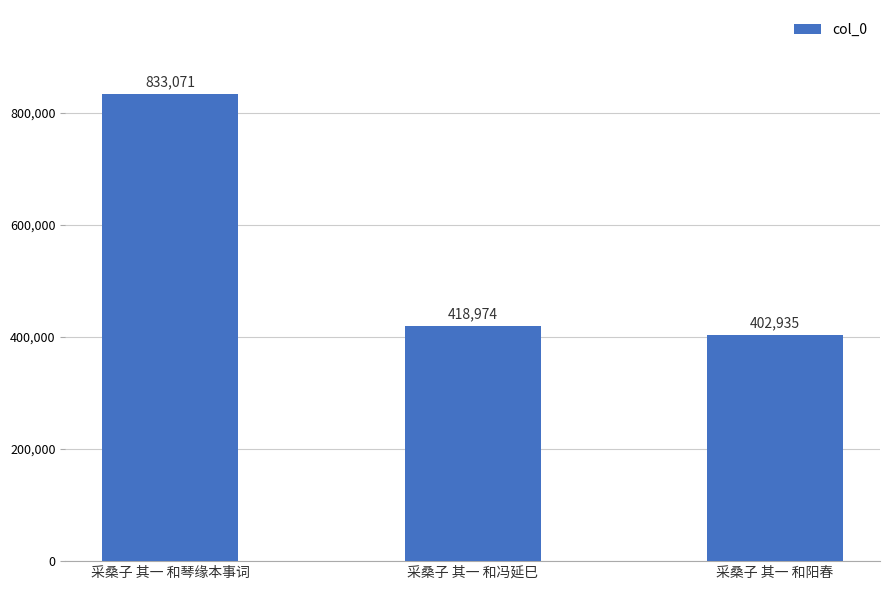

Are the bars grouped side by side (vs. stacked)?

No